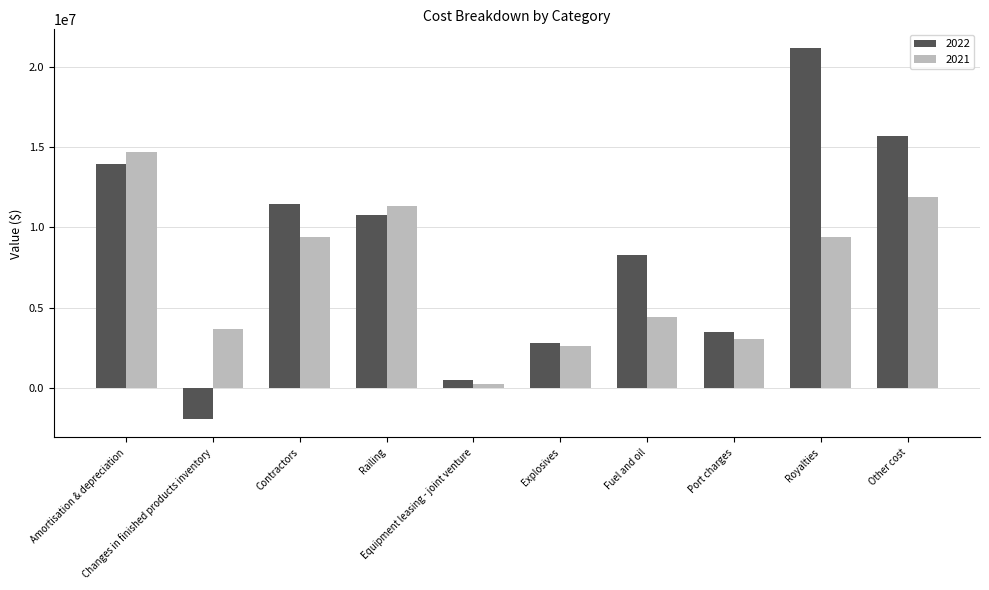

Between Railing and Equipment leasing - joint venture, which series saw the biggest shift?

2021